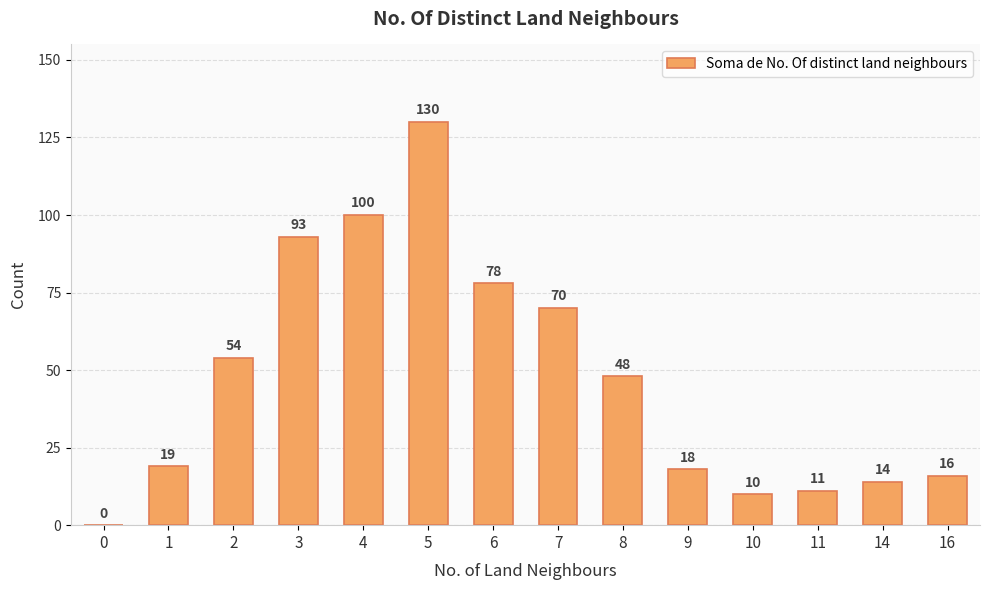

Reading left to right, what are all the values shown in this chart?

0	19	54	93	100	130	78	70	48	18	10	11	14	16